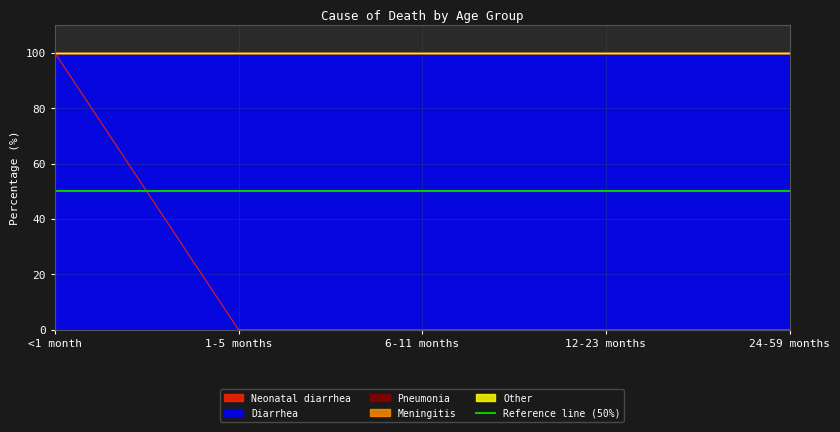

Which series changed the most between <1 month and 12-23 months?

Neonatal diarrhea